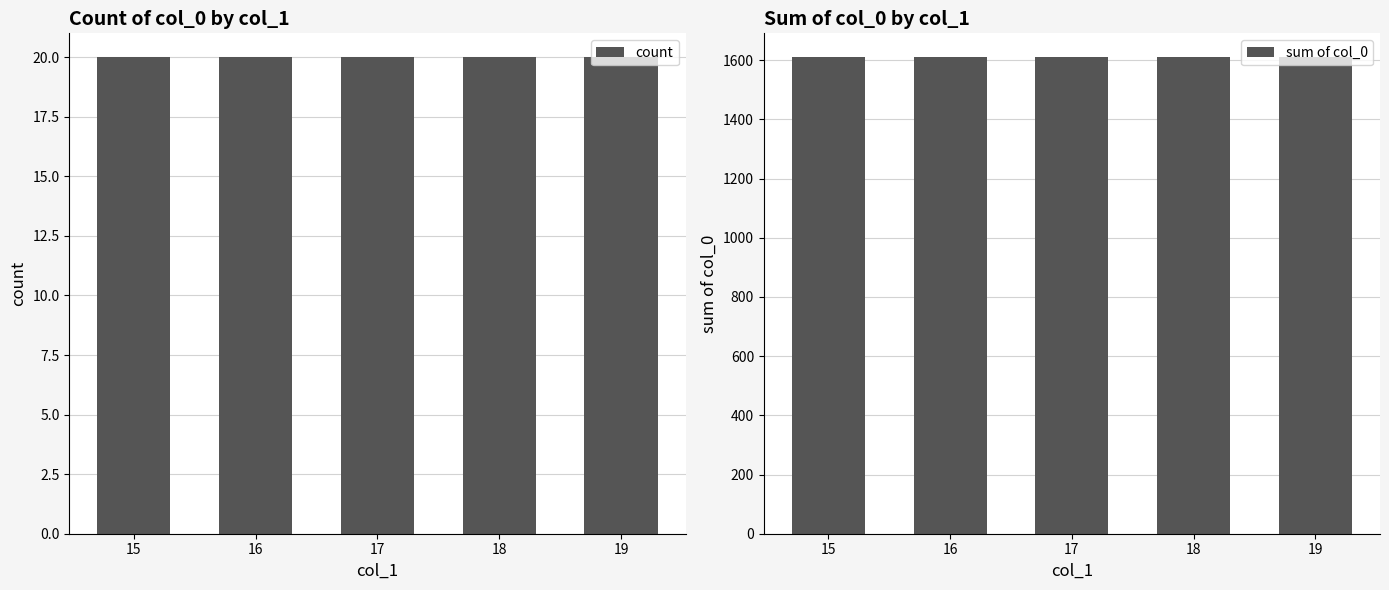

Reading right to left, what are all the values shown in this chart?

count: 20	20	20	20	20
sum of col_0: 1610	1610	1610	1610	1610